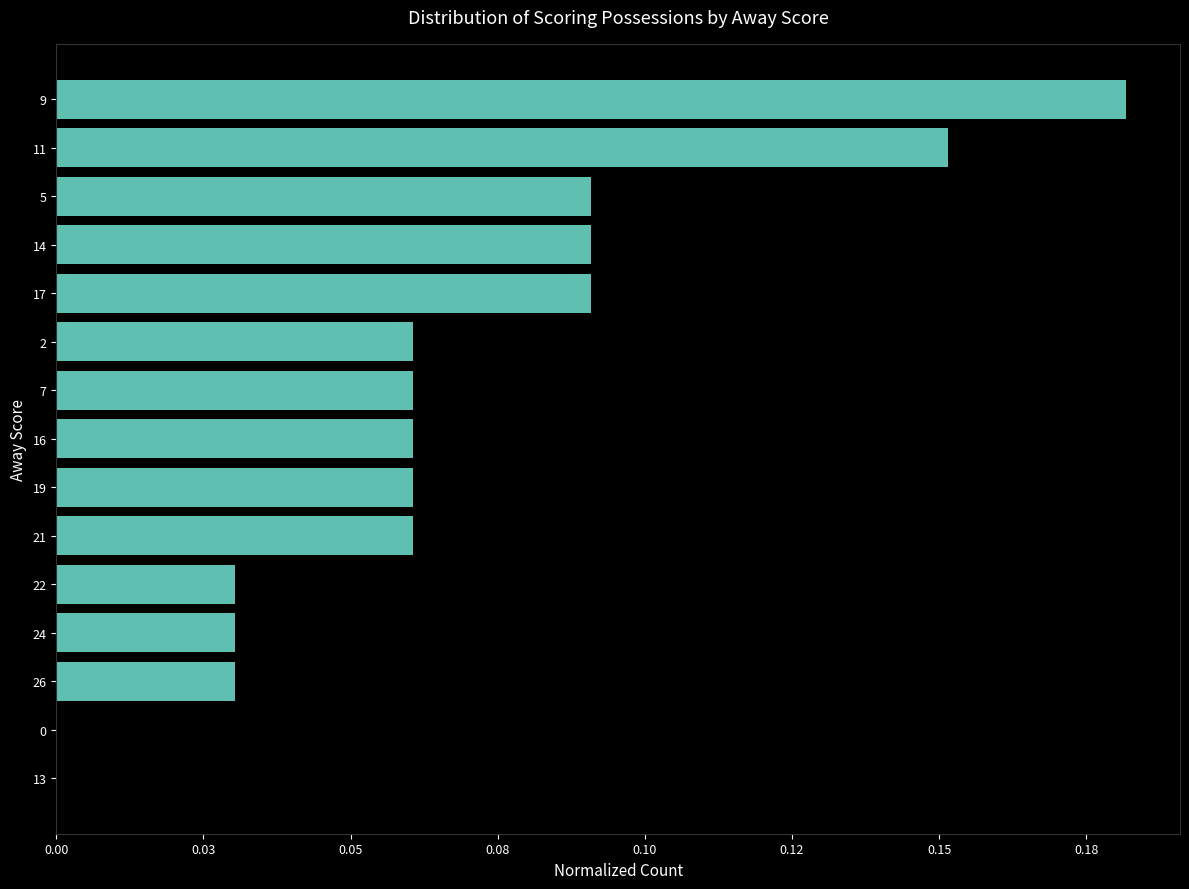

What is the sum of all values?

1.0